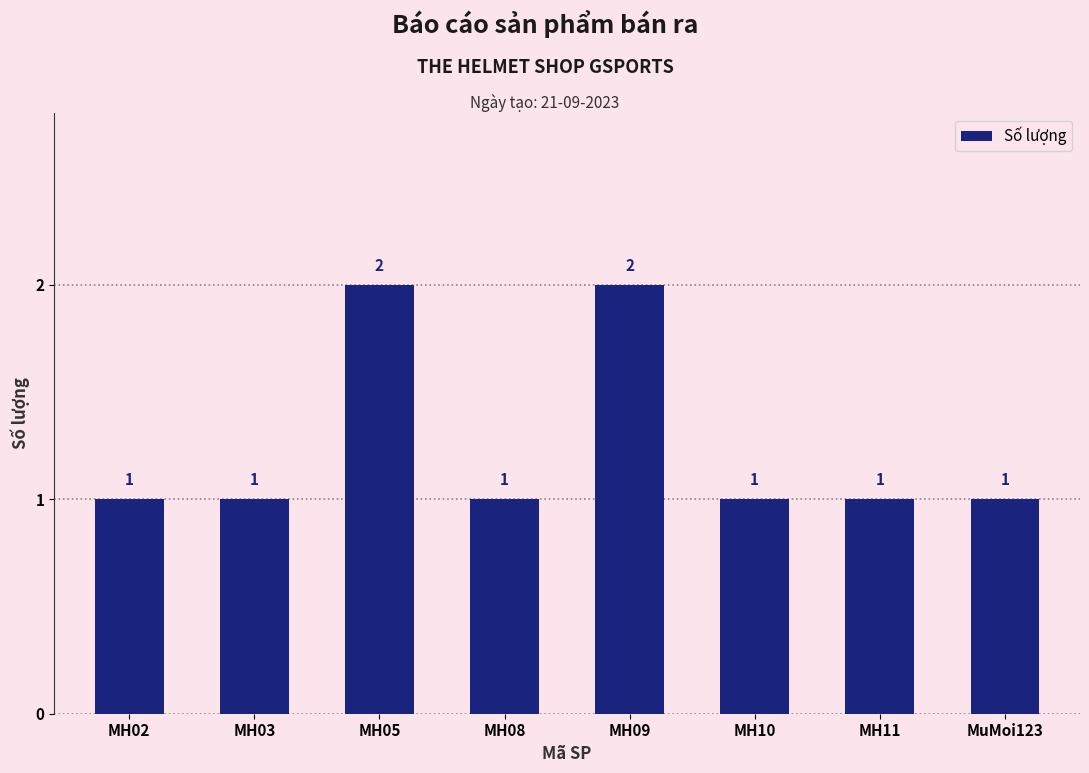

What is the label of the 4th bar from the right?

MH09